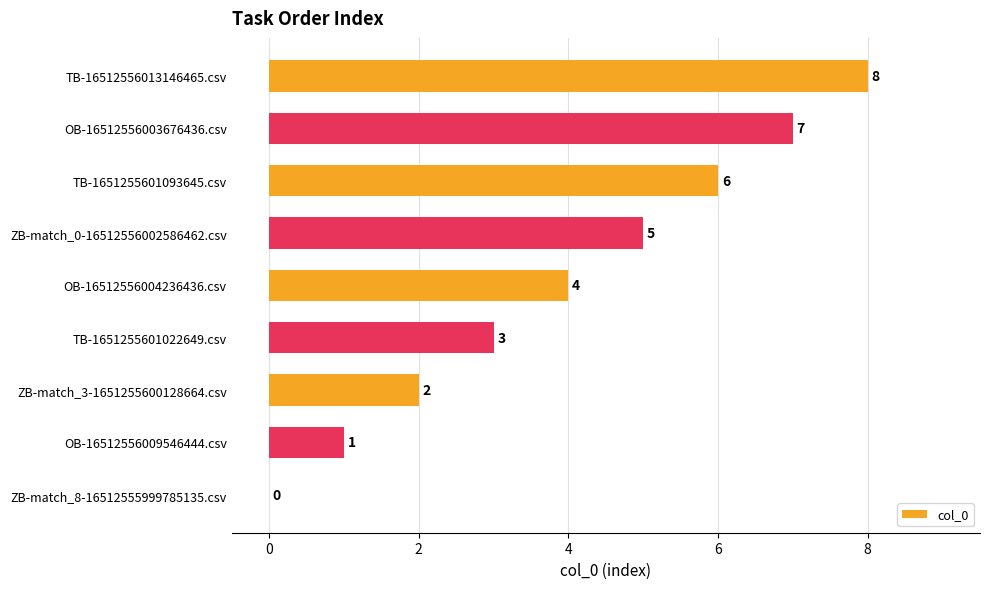

Which category has the highest value across all series?

TB-16512556013146465.csv